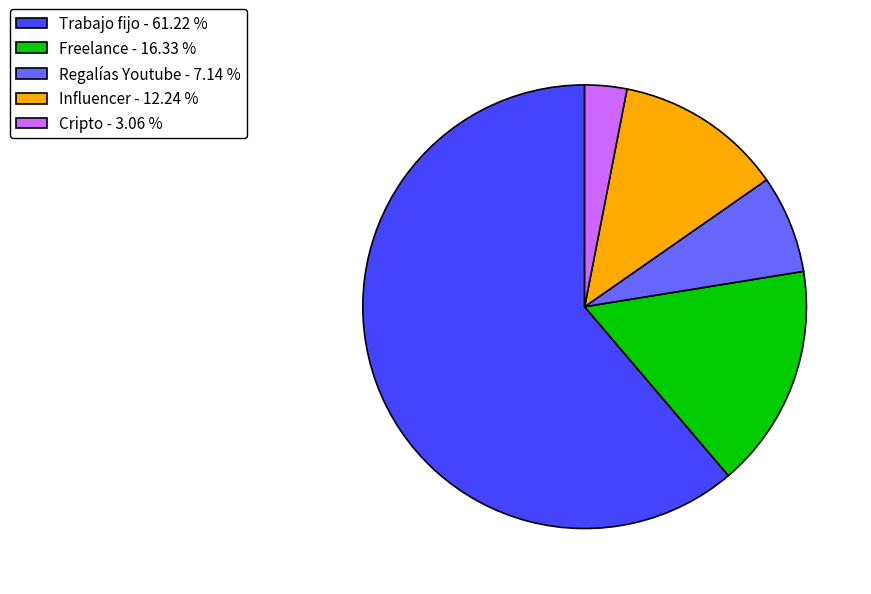

Which category has the biggest portion of the pie?

Trabajo fijo